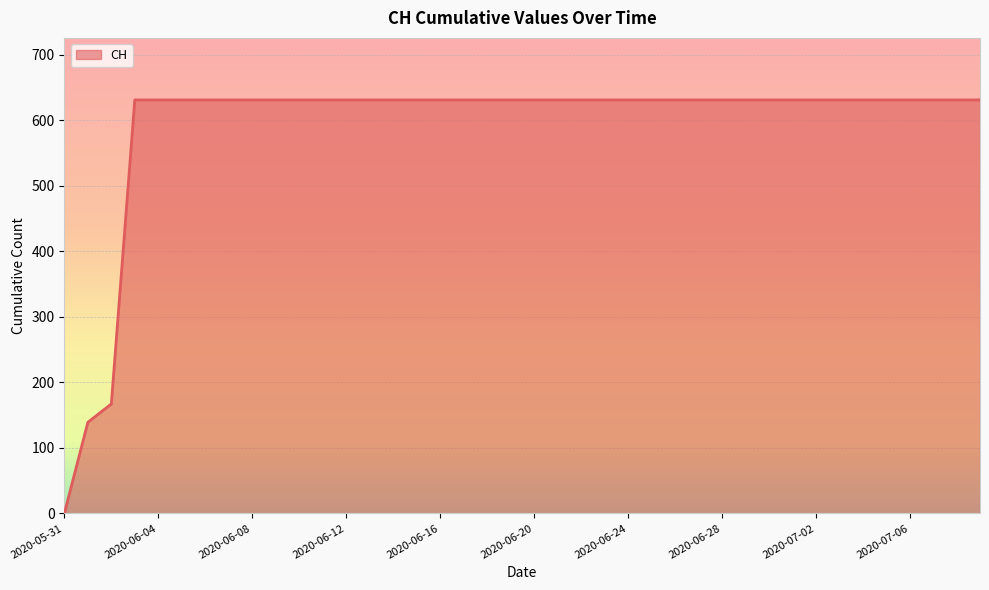

What is the difference between the maximum and minimum values?

631